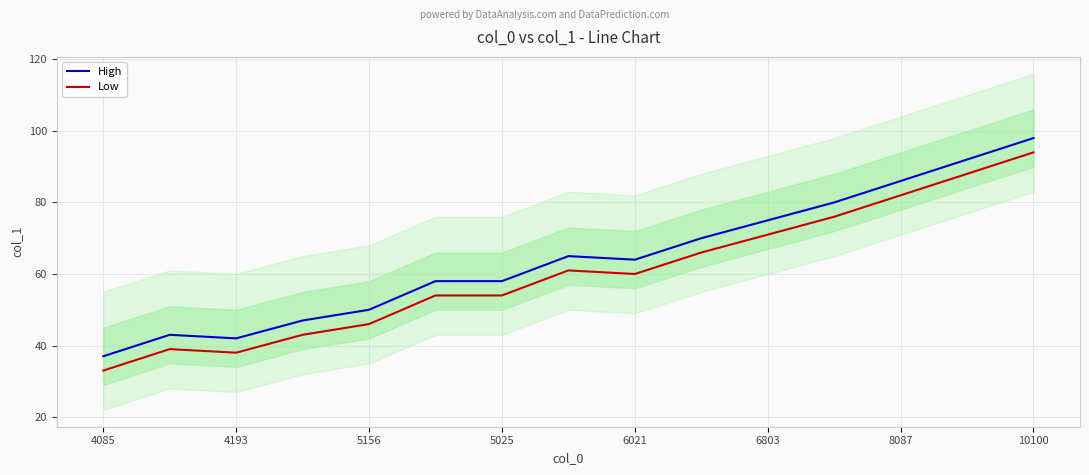

Which series has the largest total across all categories?

High